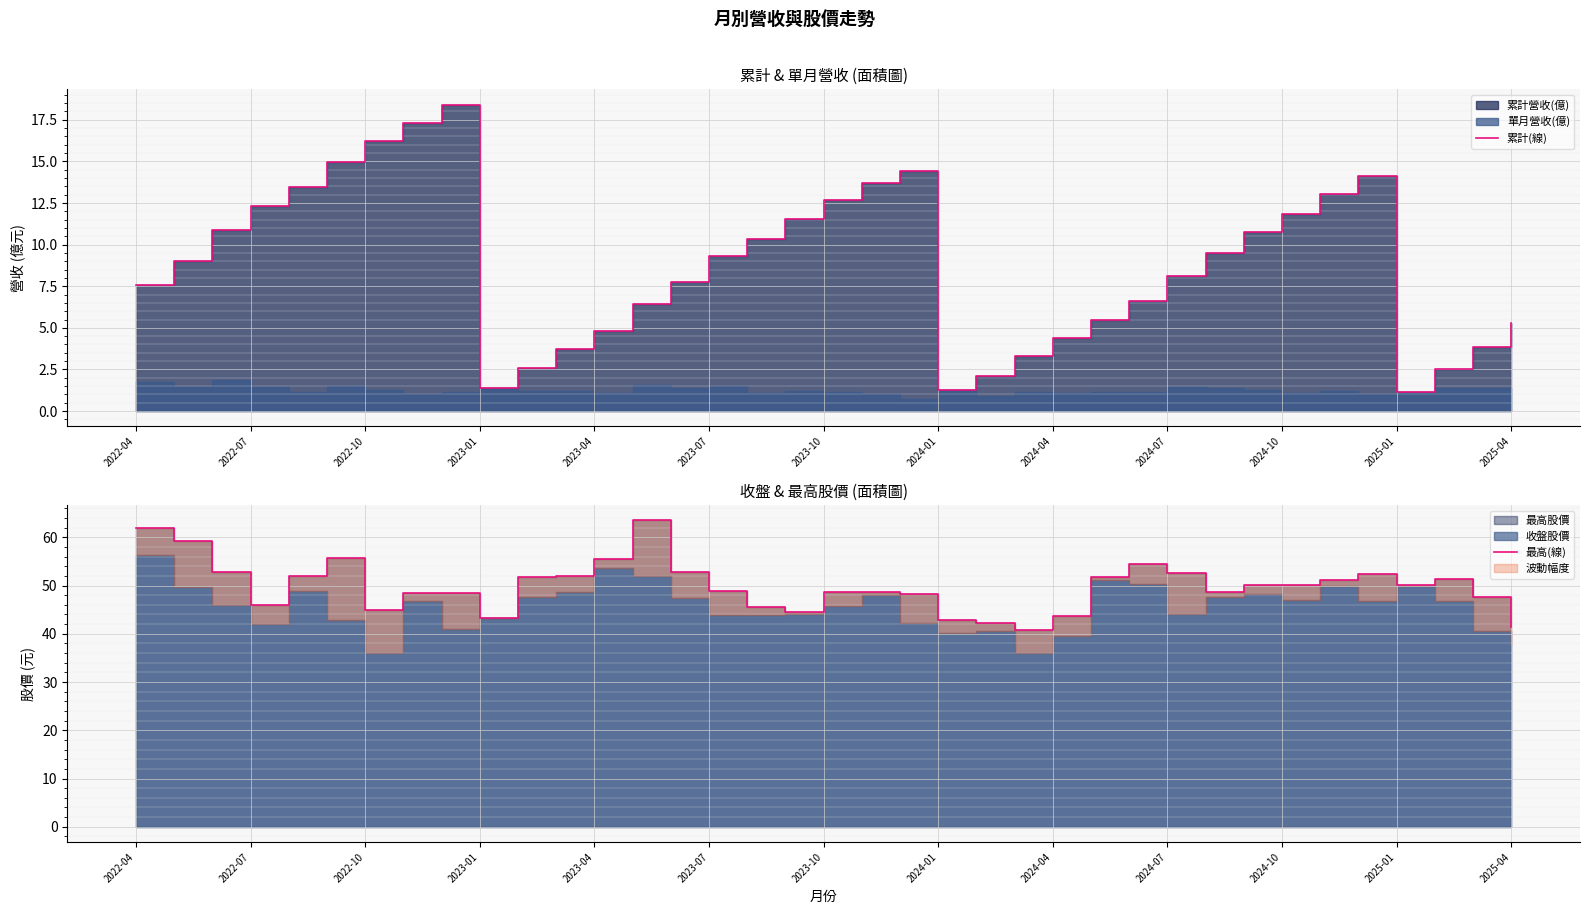

True or false: 最高(線) and 累計(線) cross at least once.

False